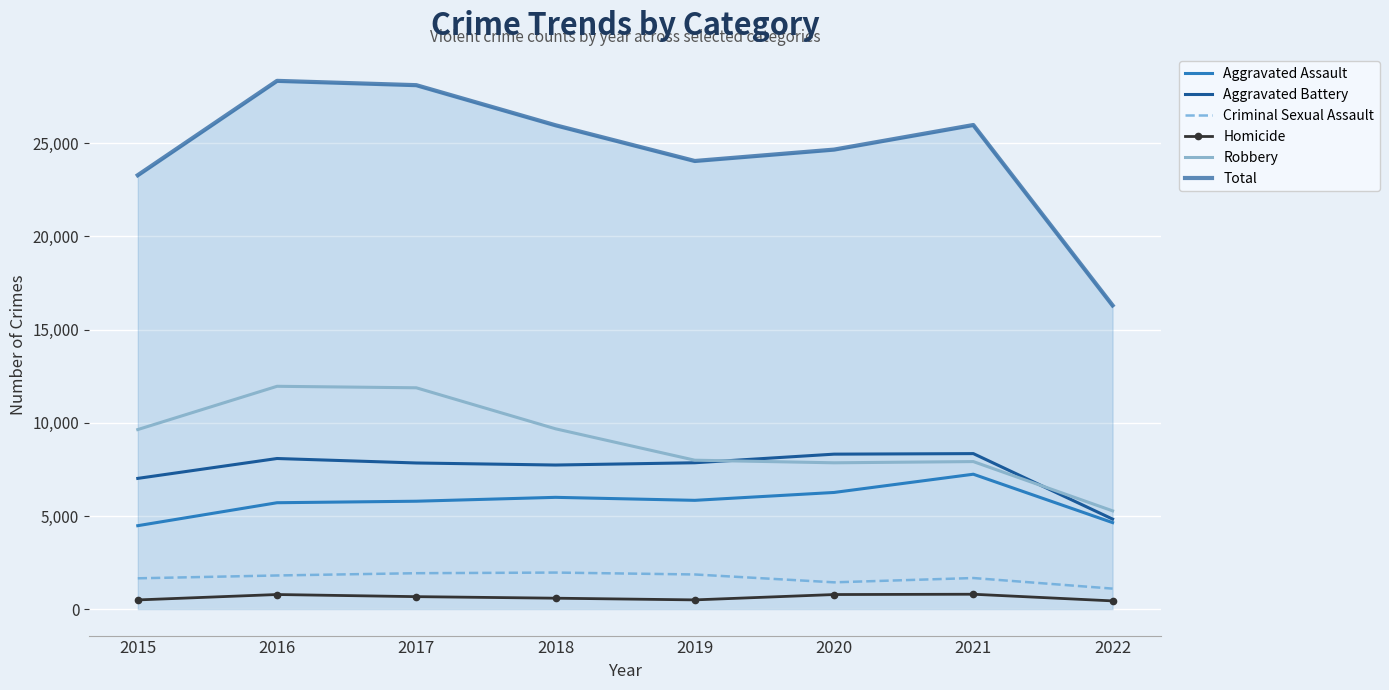

Rank the series by their maximum value, from lowest to highest.

Homicide, Criminal Sexual Assault, Aggravated Assault, Aggravated Battery, Robbery, Total